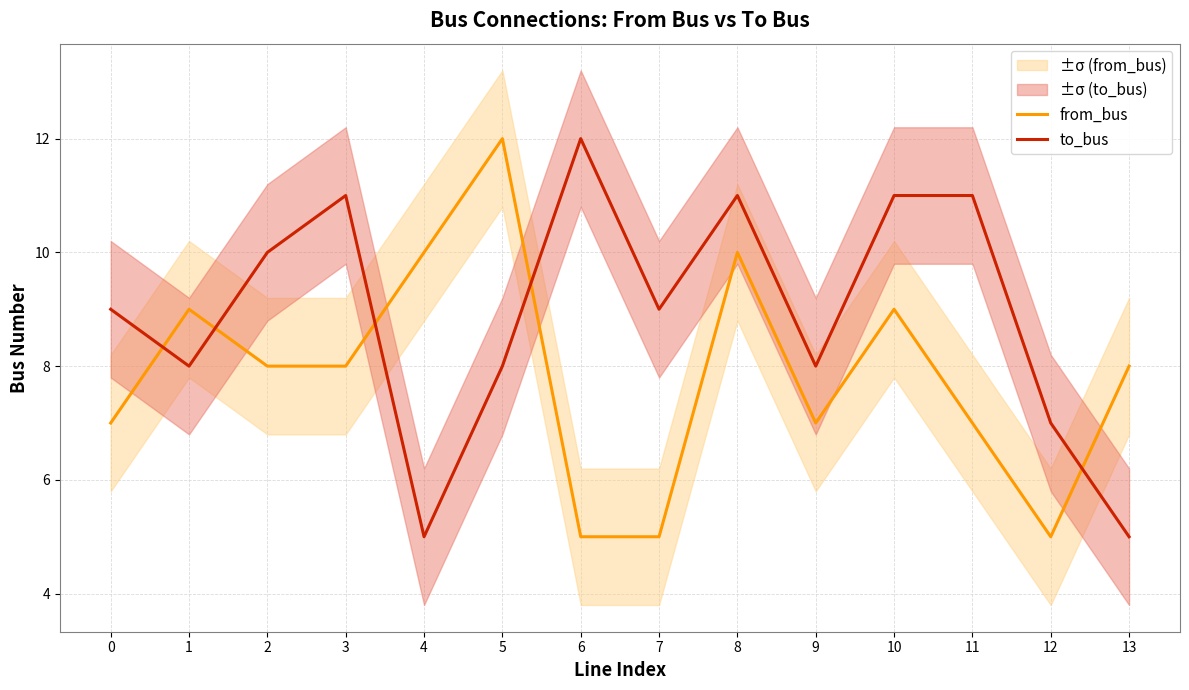

Is it true that from_bus equals 8 at 2?

True